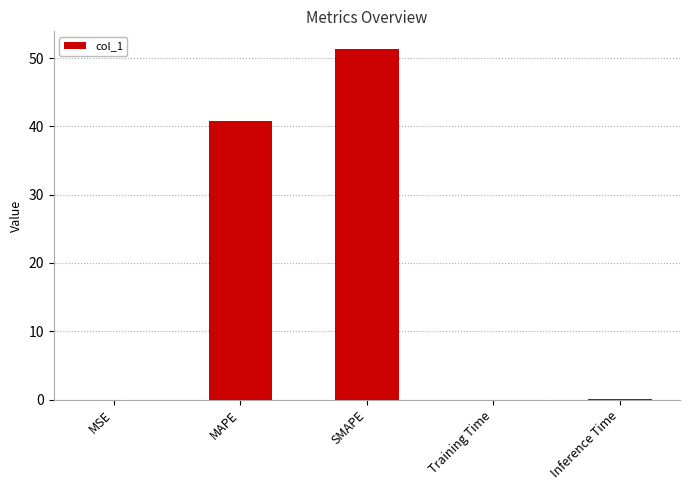

What is the sum of all values?

92.2